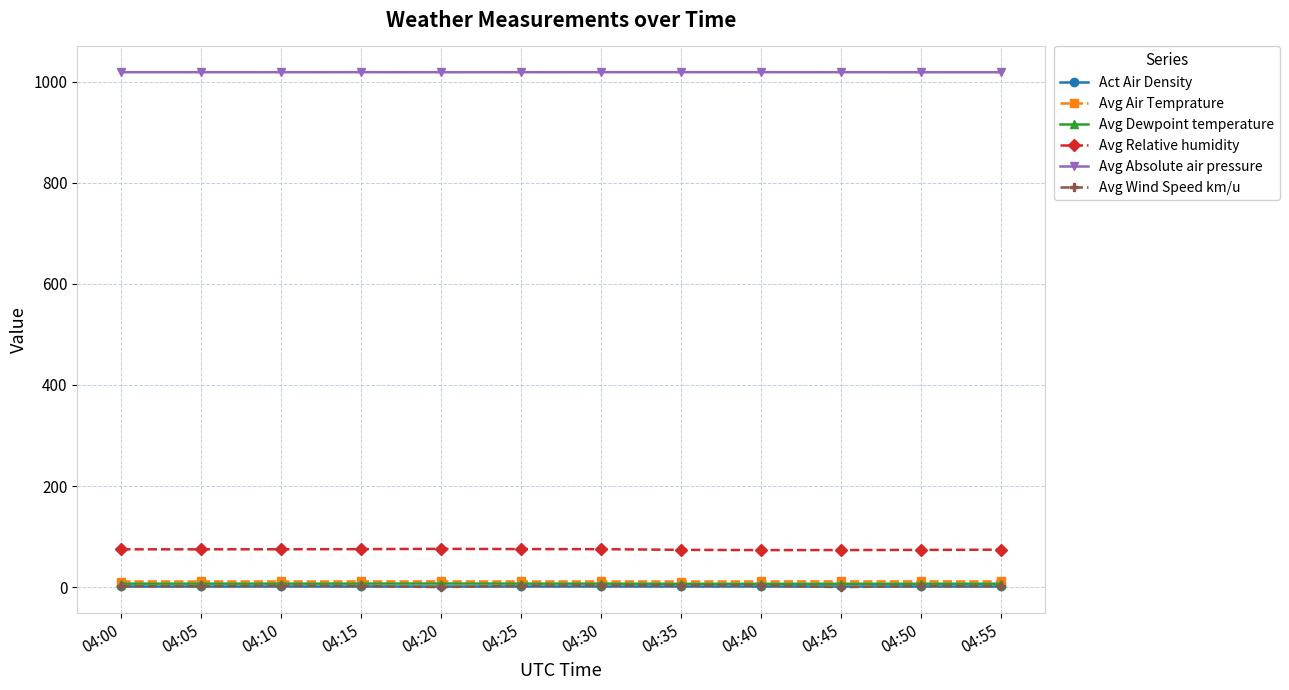

What is the difference between the maximum and second lowest values in the Avg Dewpoint temperature series?

0.5